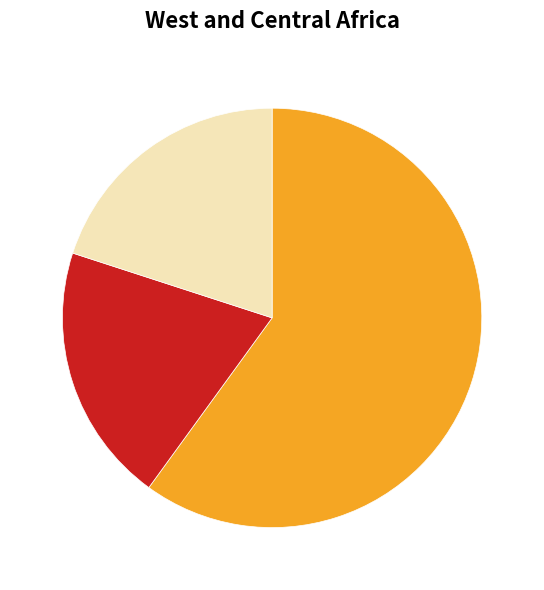

Is there a majority slice in this chart?

Yes